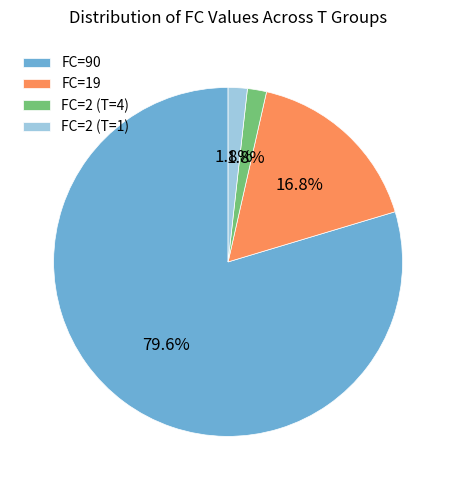

What is the total percentage of FC=2 (T=1) and FC=19?

18.6%